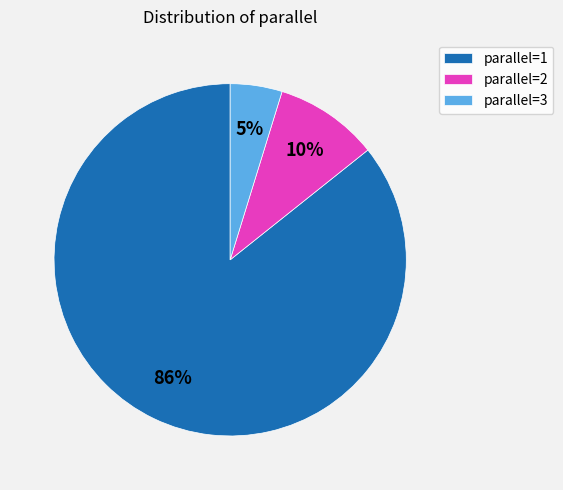

Which slice is the smallest?

parallel=3